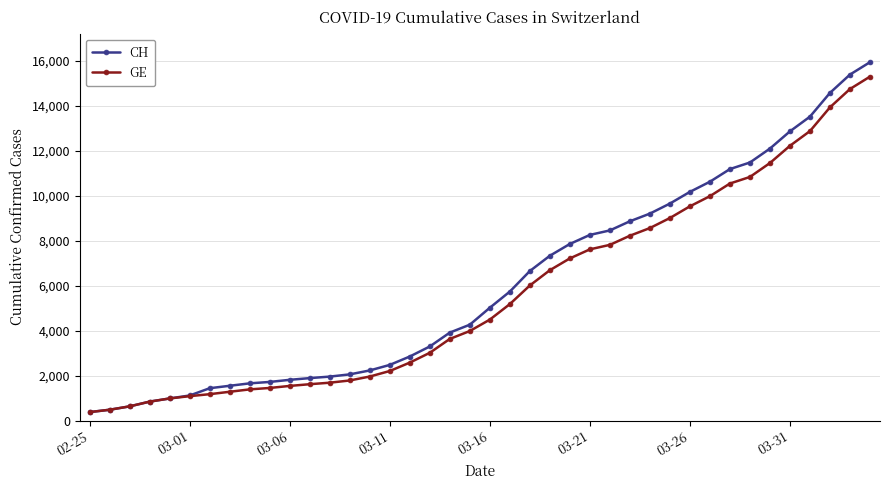

Which series has the largest range (max minus min)?

CH